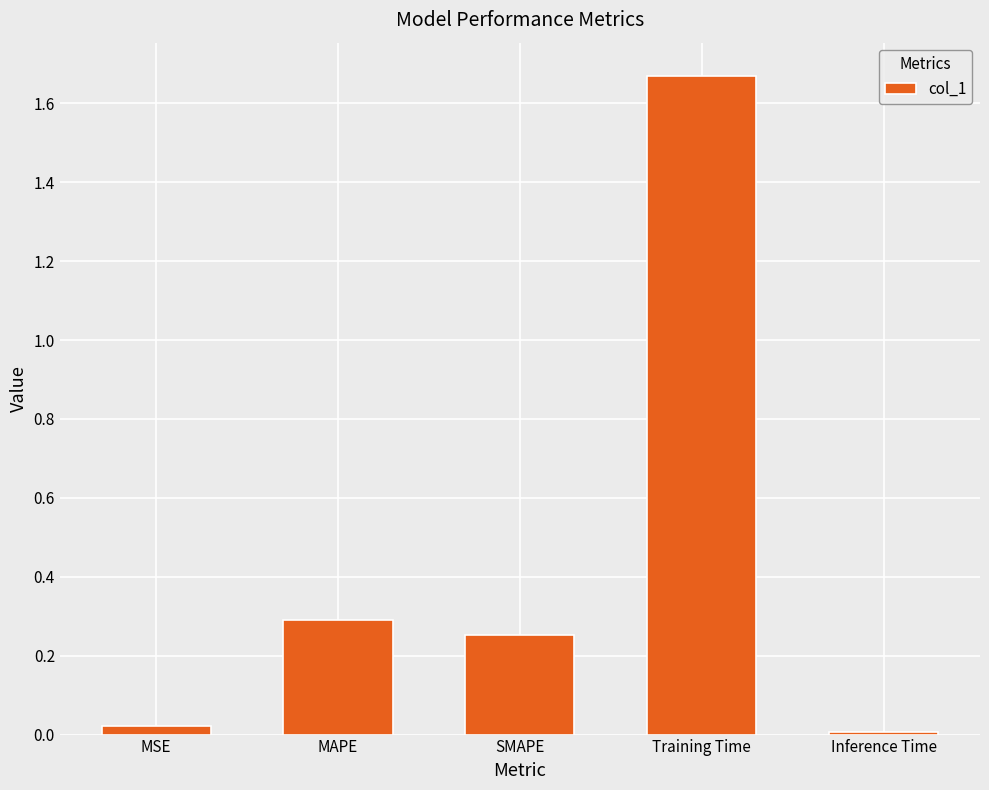

What is the label of the 3rd bar from the right?

SMAPE